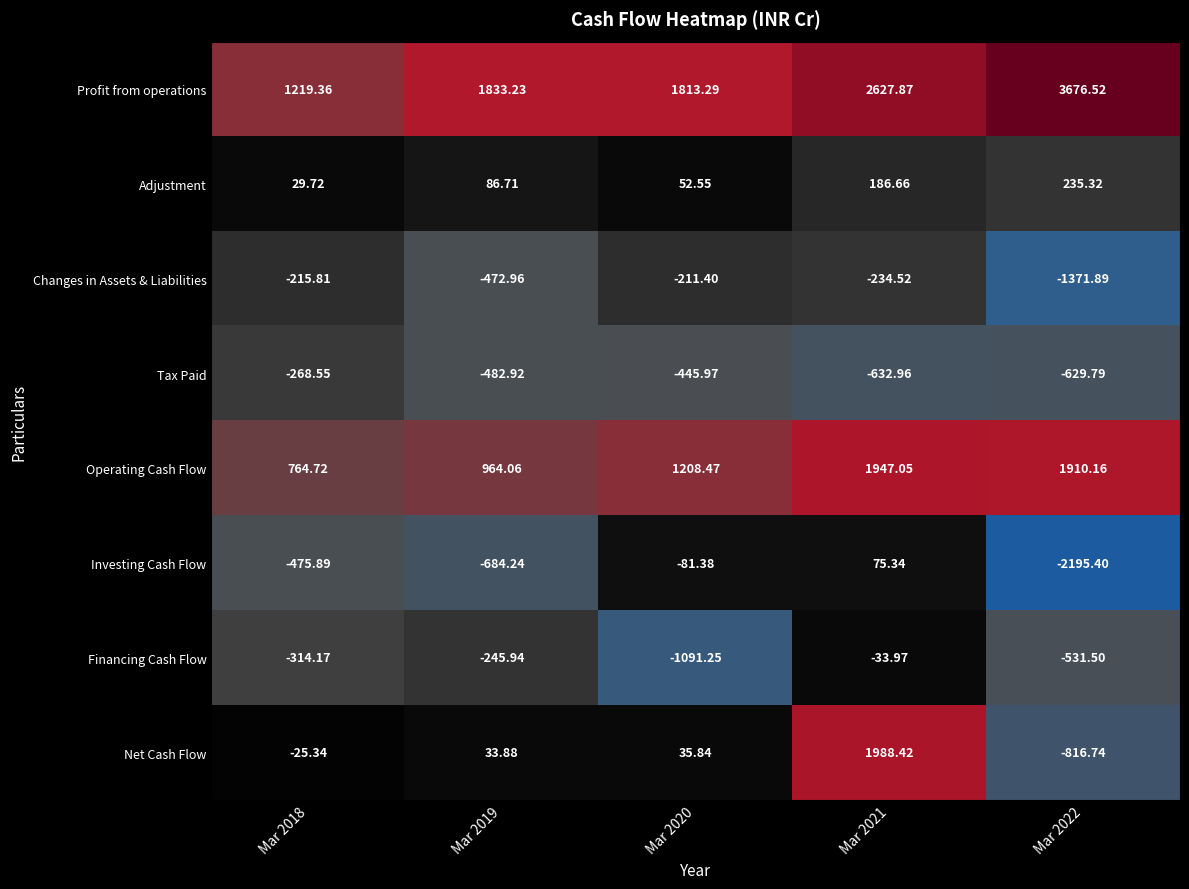

Which series has the widest spread of values?

Net Cash Flow